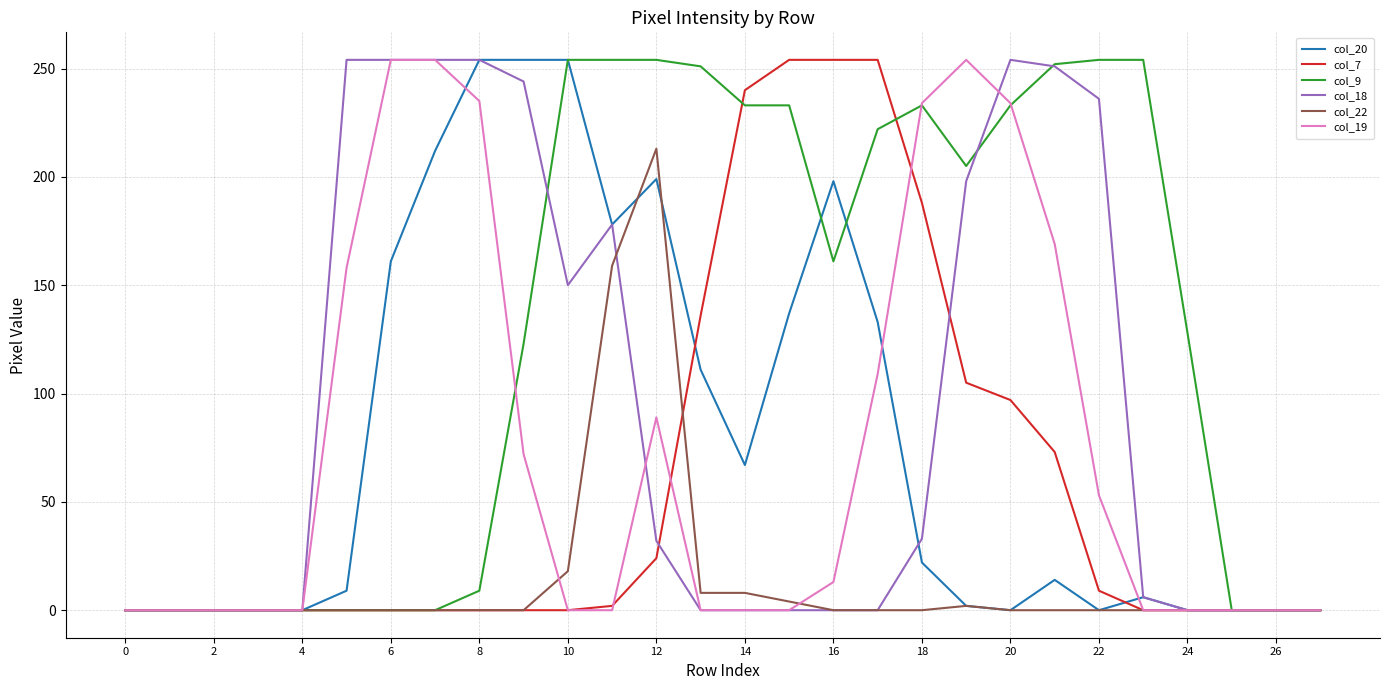

Does the chart have visible grid lines?

Yes